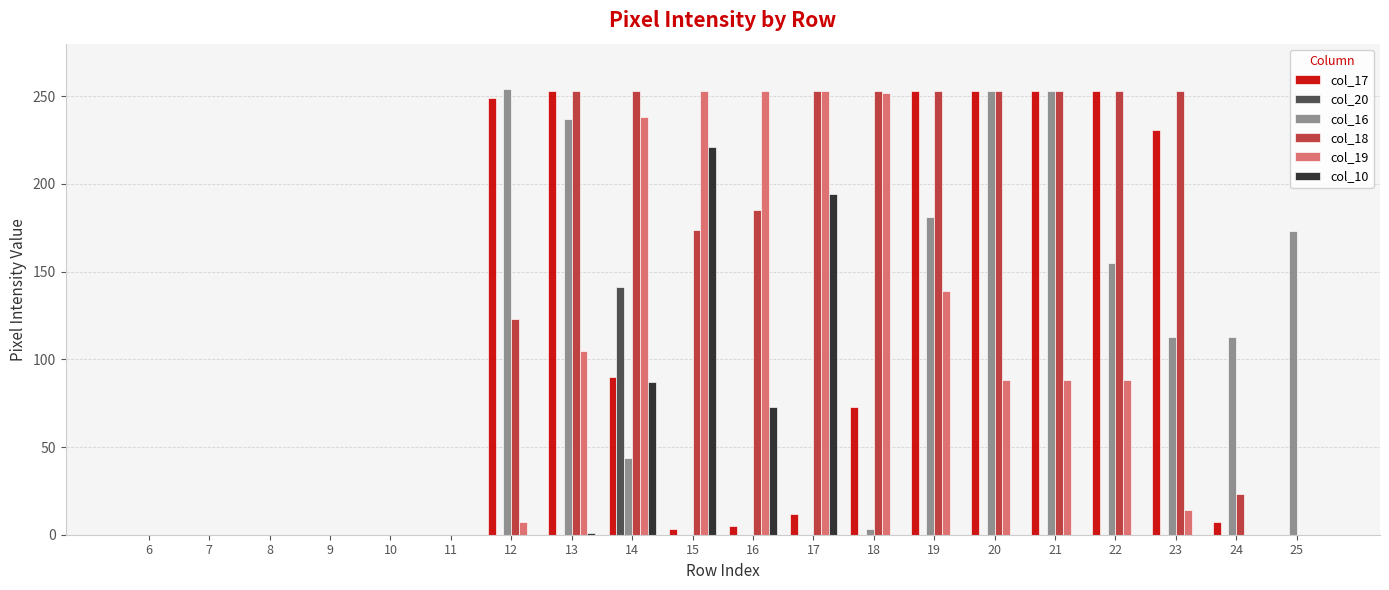

Which series has the largest total across all categories?

col_18